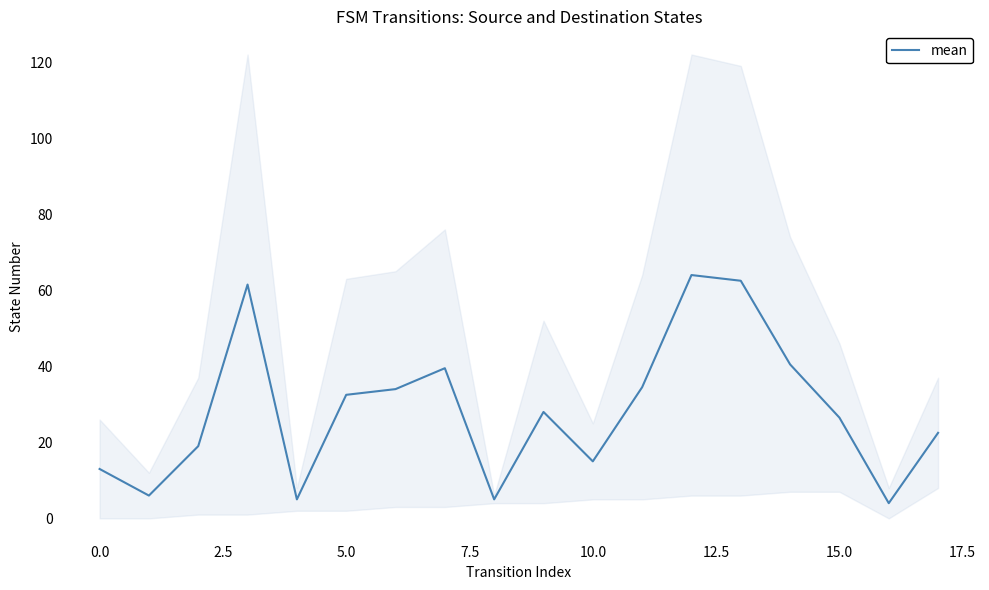

What is the average value?

28.5